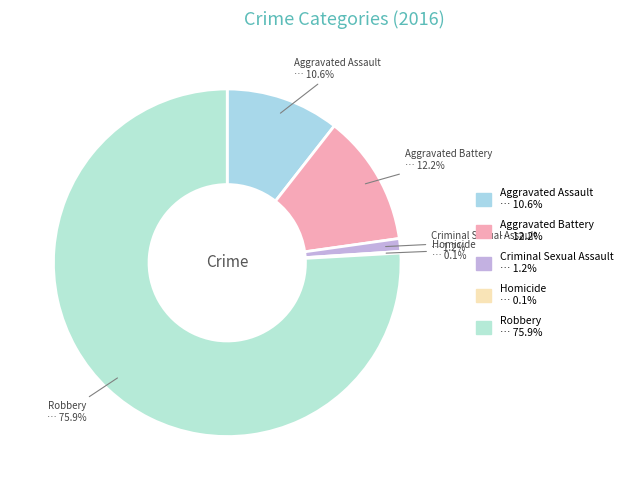

Approximately how many times larger is the value at Robbery compared to Aggravated Assault?

7.2